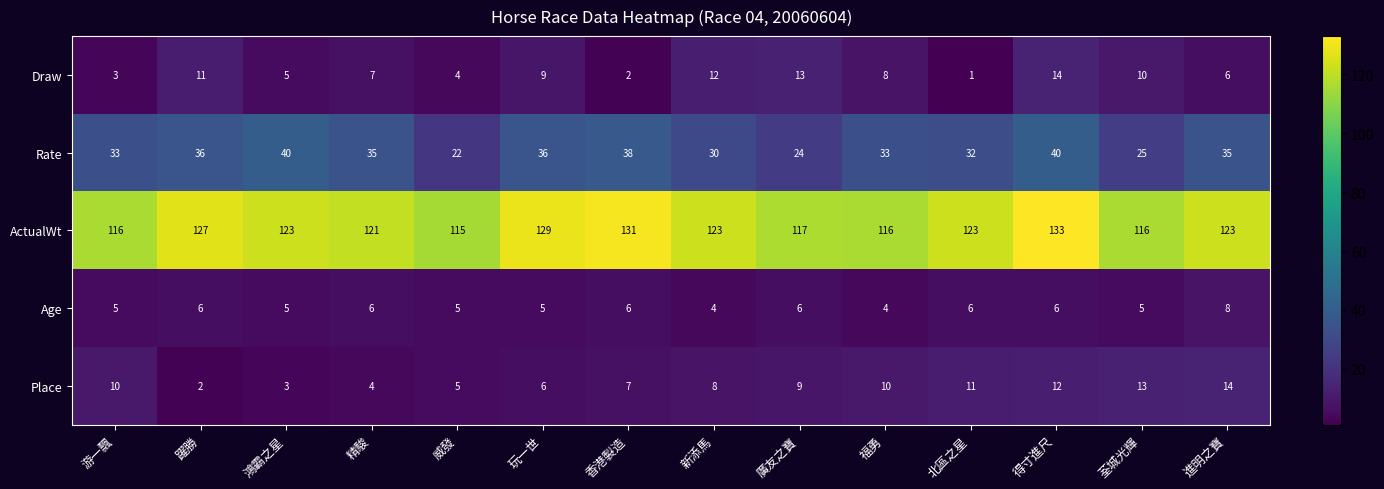

At which label does Draw first exceed 8?

躍勝